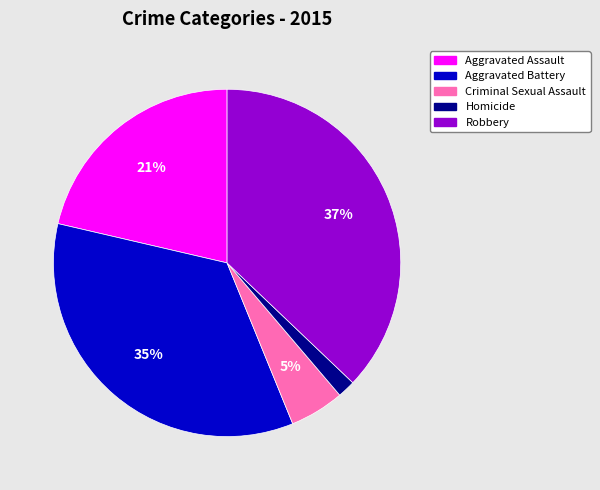

Does Aggravated Battery represent more than half of the total?

No